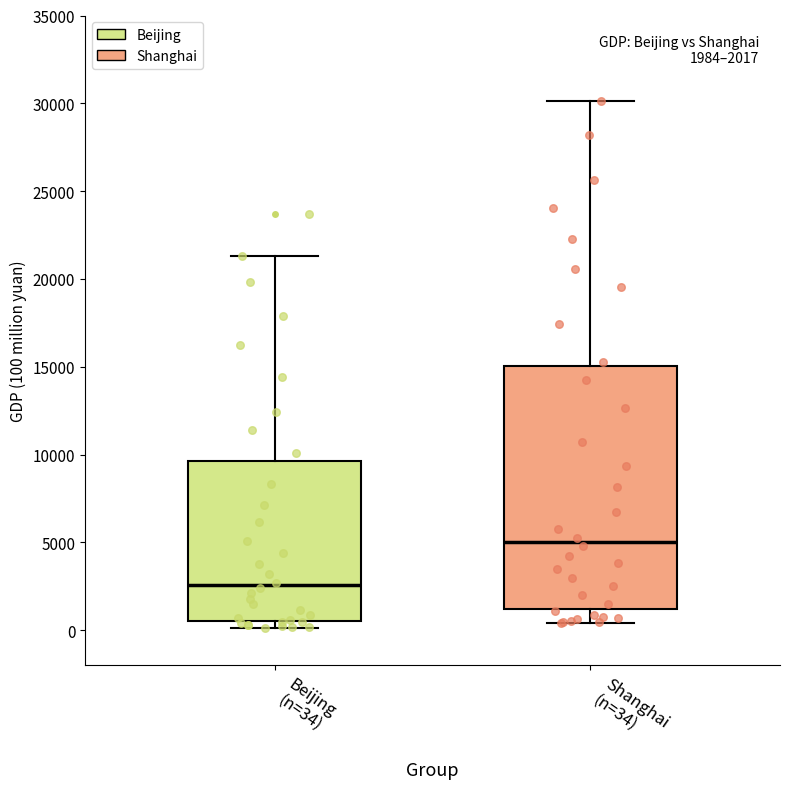

Which box's median line is the lowest?

Beijing (n=34)